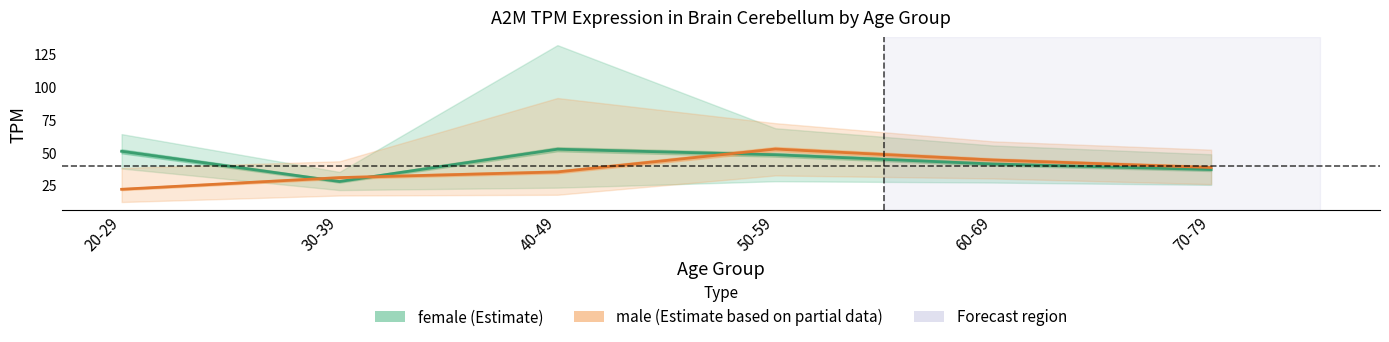

At which label does female mean first exceed 48?

20-29